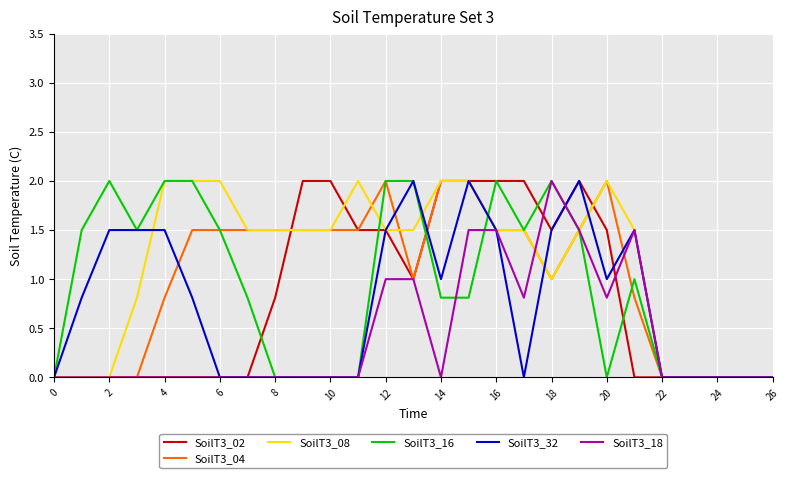

Does the chart have visible grid lines?

Yes